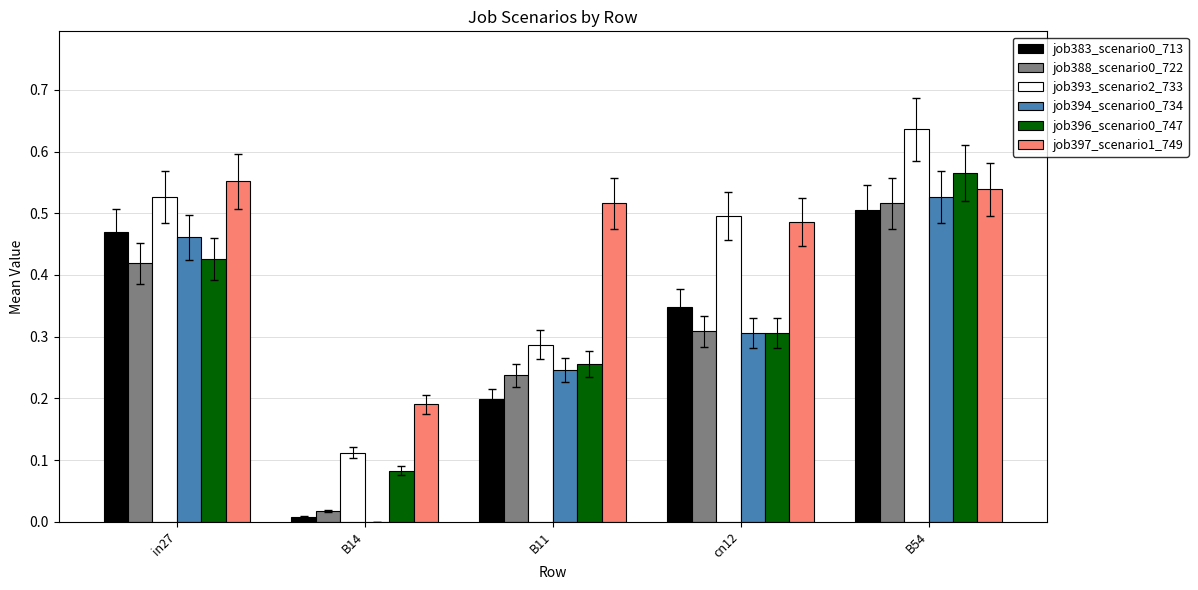

Which series has the largest total across all categories?

job397_scenario1_749